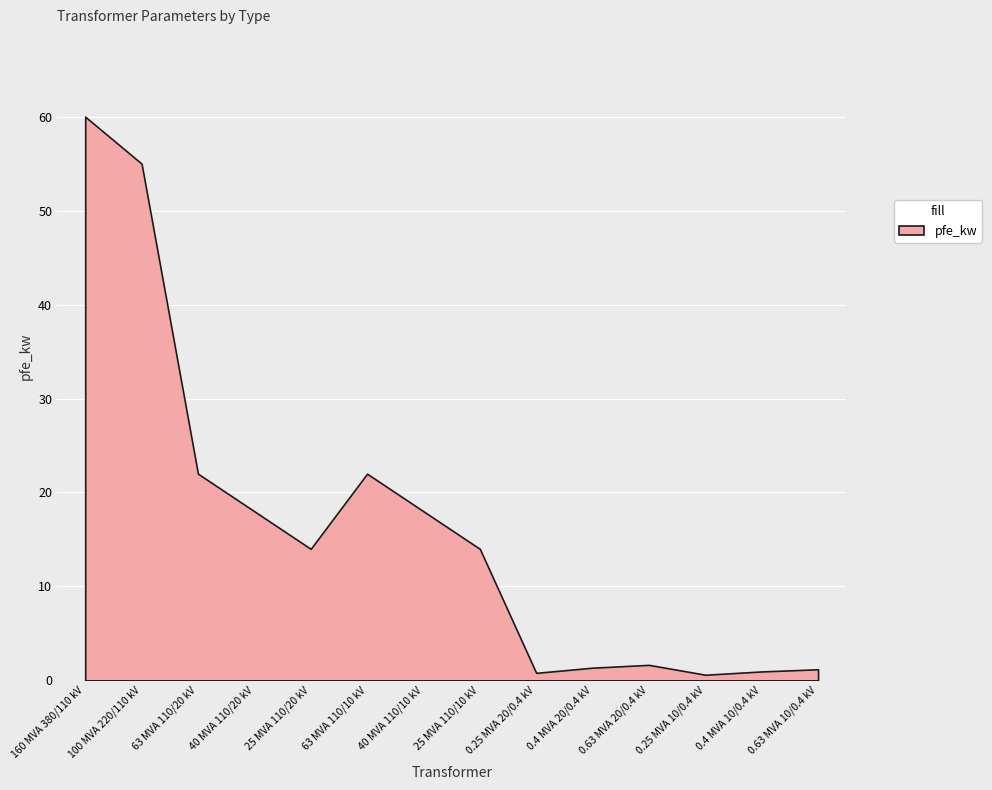

What is the difference between the maximum and minimum values?

59.4